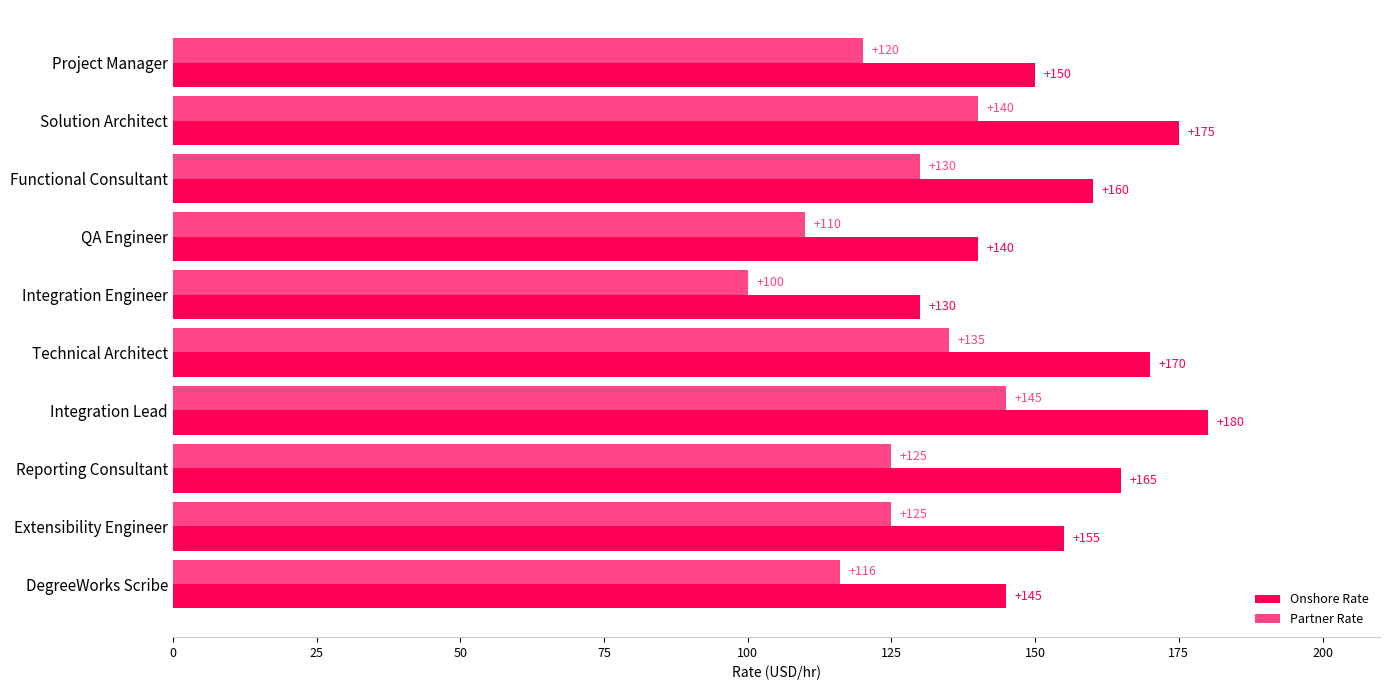

Which series has the largest range (max minus min)?

Onshore Rate